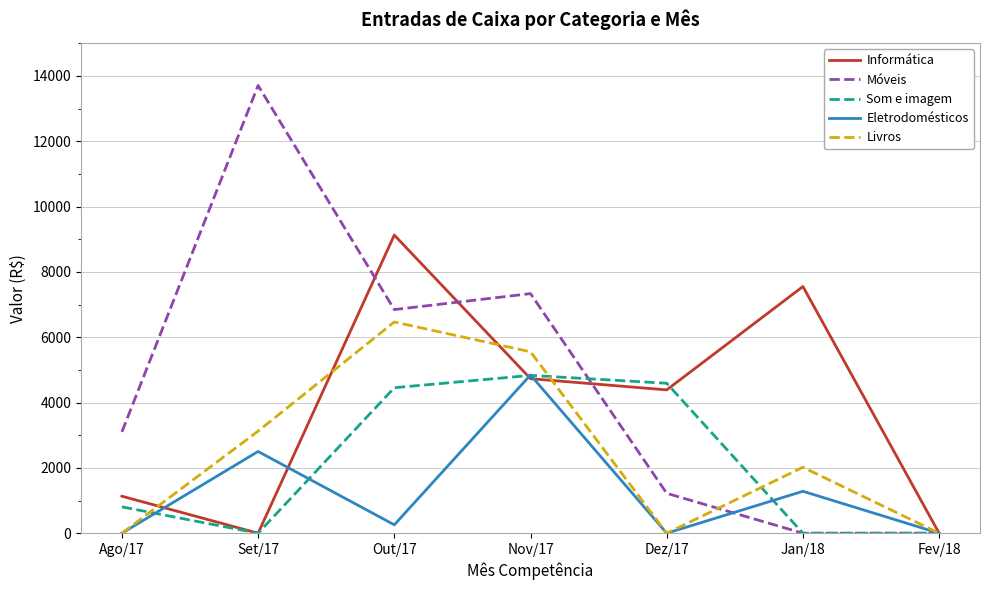

Which series changed the most between Ago/17 and Set/17?

Móveis